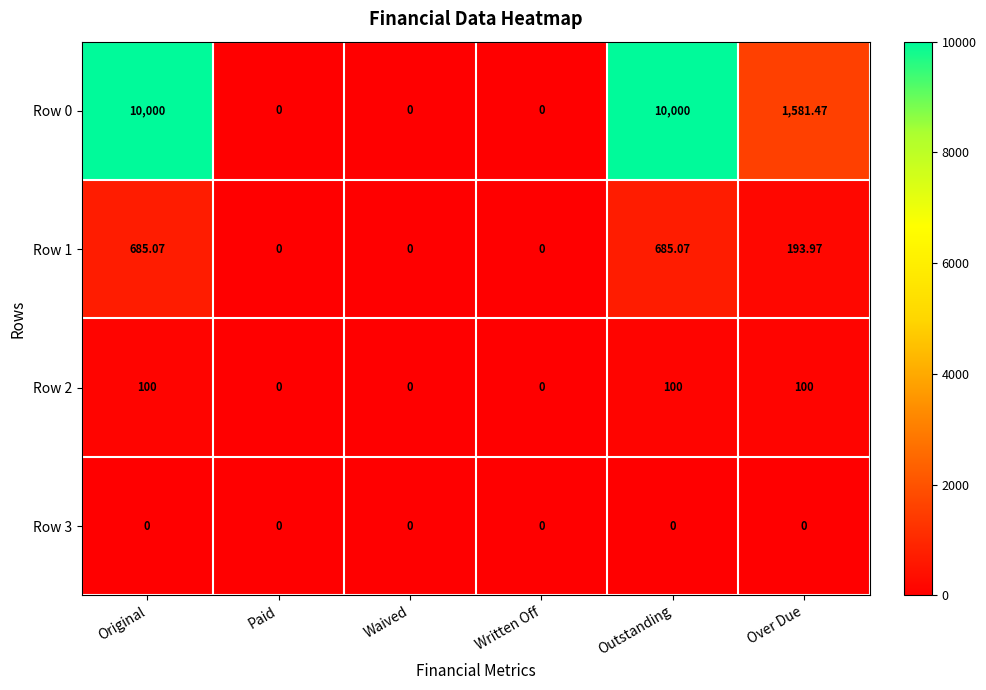

Count the number of categories in the chart.

6